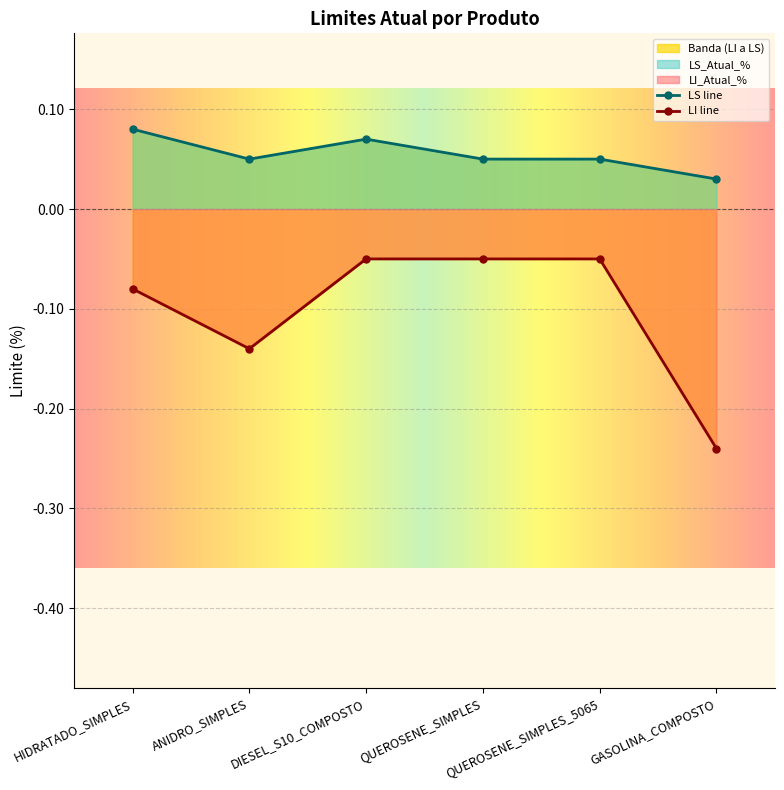

What is the sum of the LS_Atual_% values at ANIDRO_SIMPLES and HIDRATADO_SIMPLES?

0.1